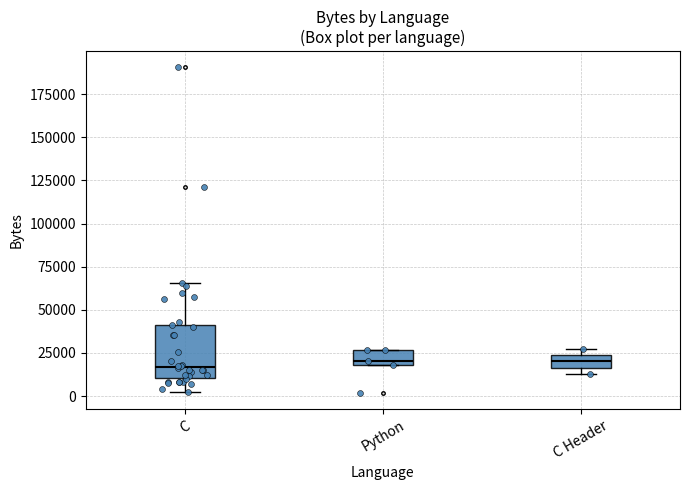

Where is the upper edge of the box for Python on the y-axis? The values are not printed on the chart, so give them approximately, as read against the axis.

25000